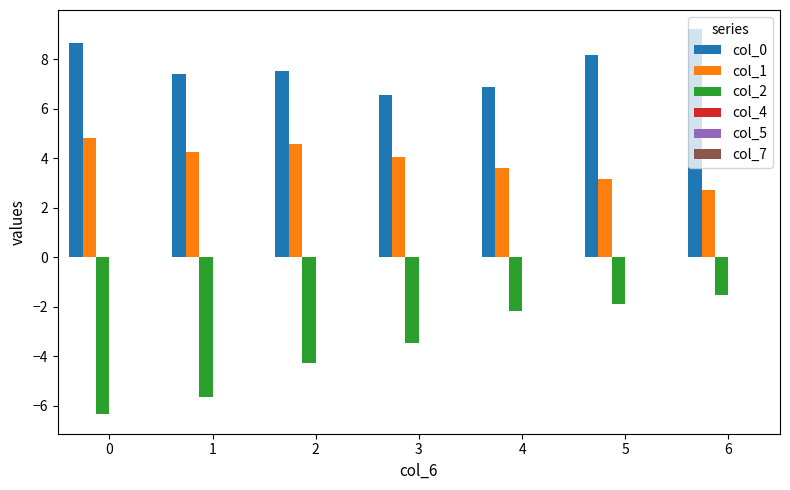

What is the value of the col_2 bar at the 7th from the left?

-1.5